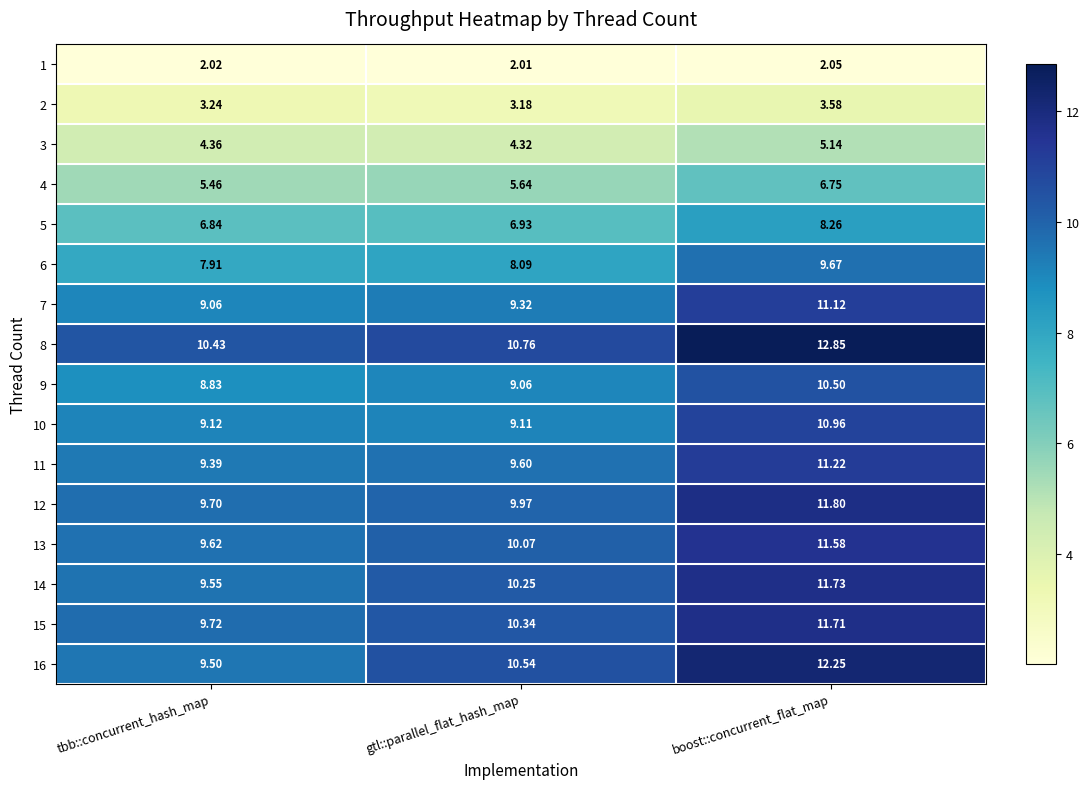

Where is 1 nearest to the value 2?

gtl::parallel_flat_hash_map